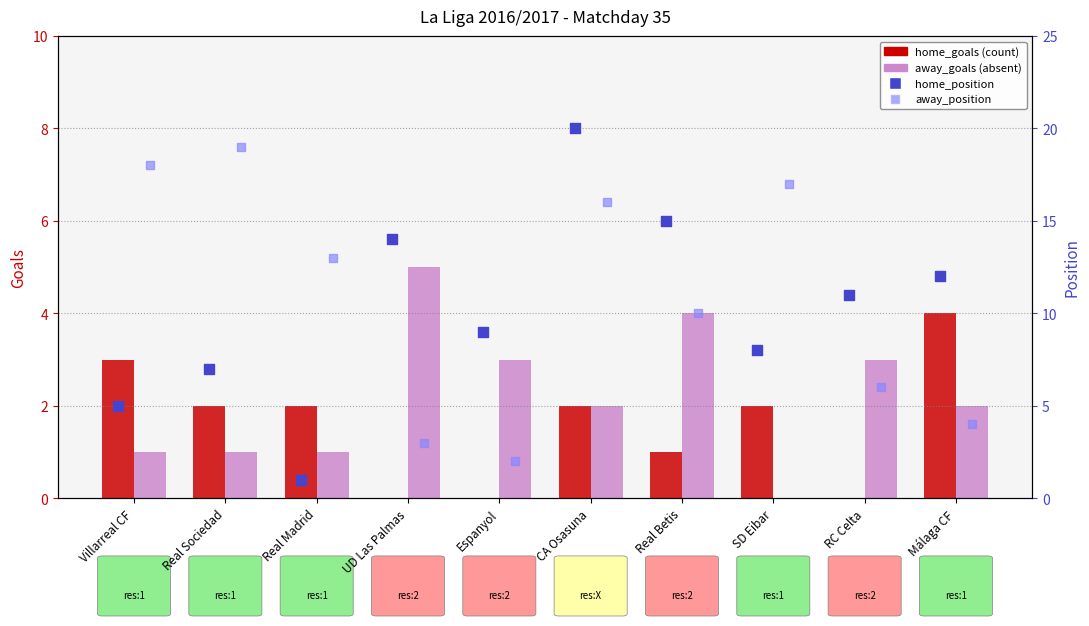

Which series contains the highest Y value?

home_position